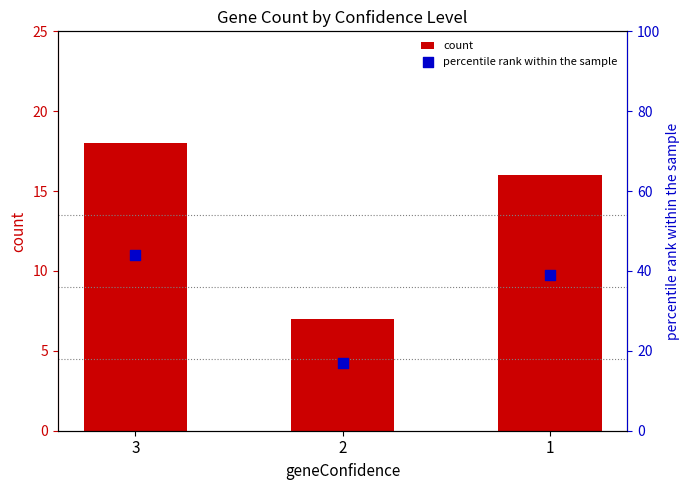

What is the total value across all series at 3?

61.9